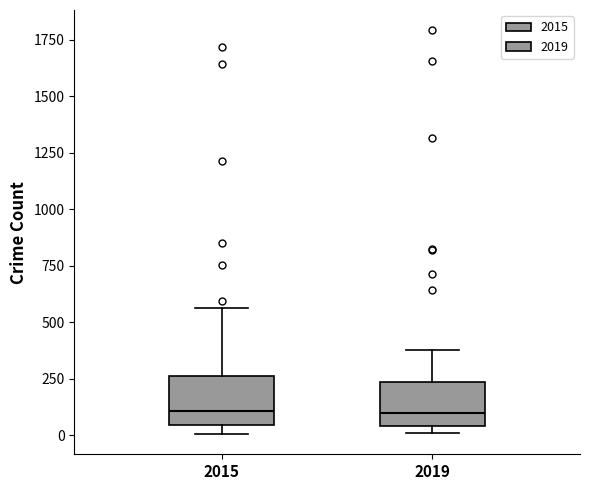

Reading left to right, transcribe this box plot: for each box, give where its median line is, the range the box spans, and where its two whiskers end, as read against the y-axis. The values are not printed on the chart, so give them approximately, as read against the axis.

2015: median 100, box 50 to 250, whiskers 0 to 550
2019: median 100, box 50 to 250, whiskers 0 to 400